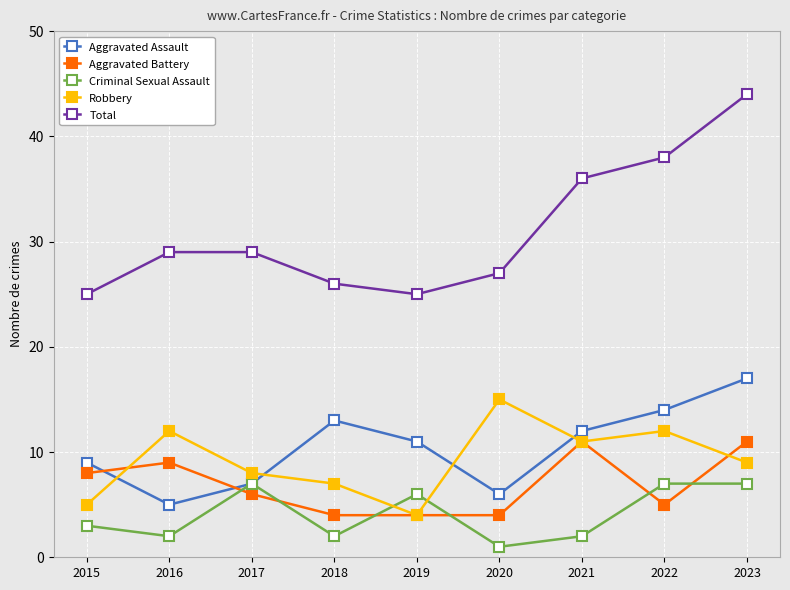

What is the difference between the maximum and minimum values in the Total series?

19